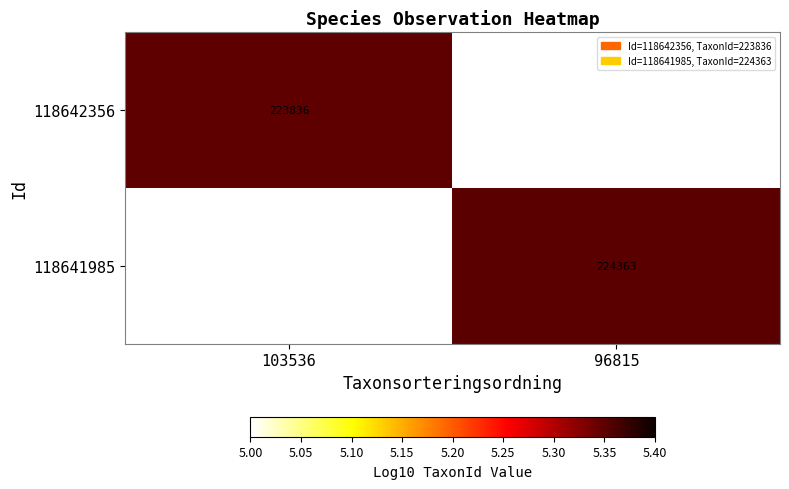

At which label is 118642356 closest to 5?

103536